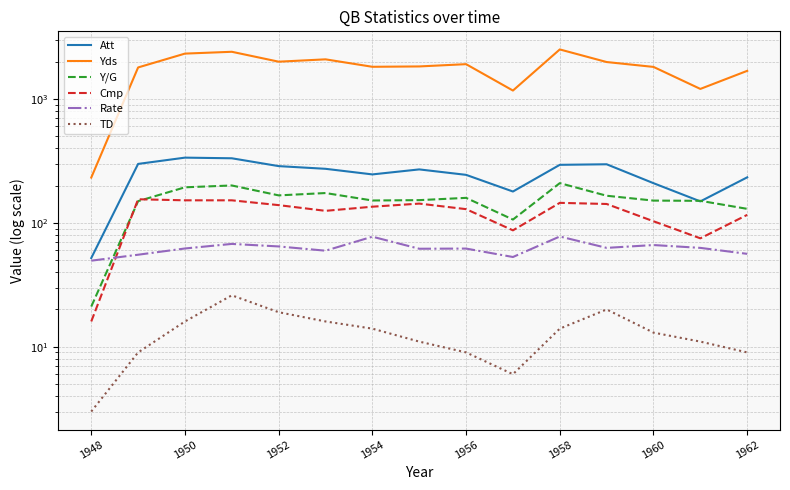

Does the chart display data point markers on the line(s)?

No